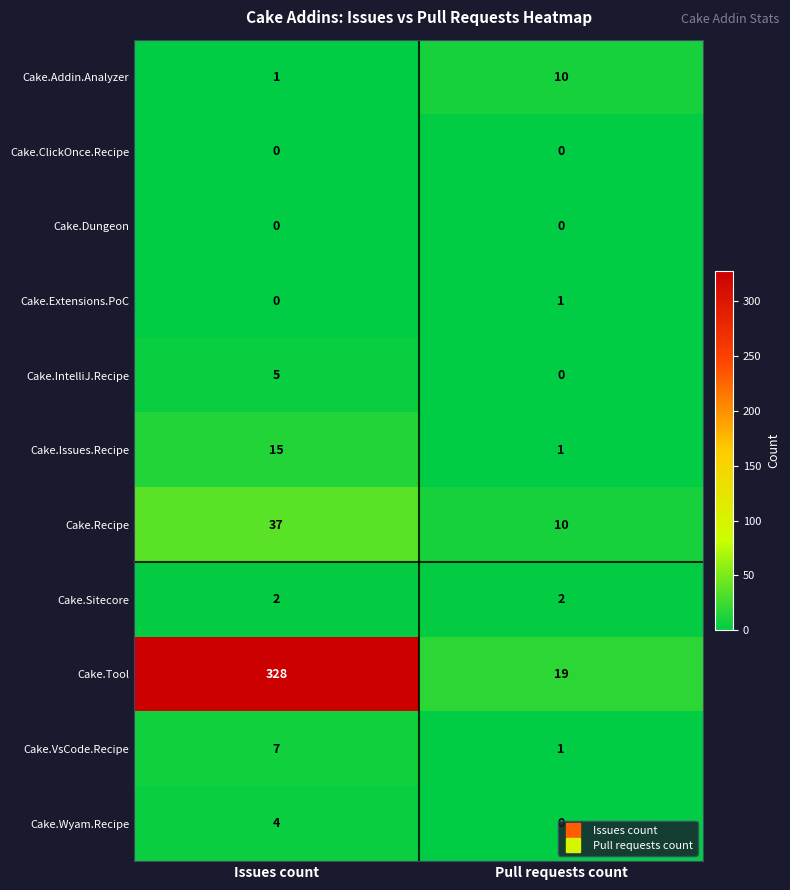

Which series changed the most between Issues count and Pull requests count?

Cake.Tool